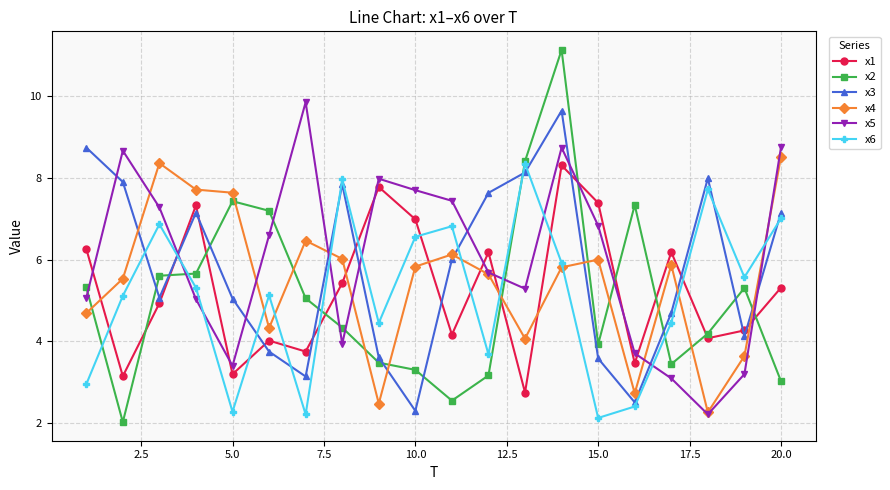

What is the value of the x1 point at the 4th from the left?

7.3